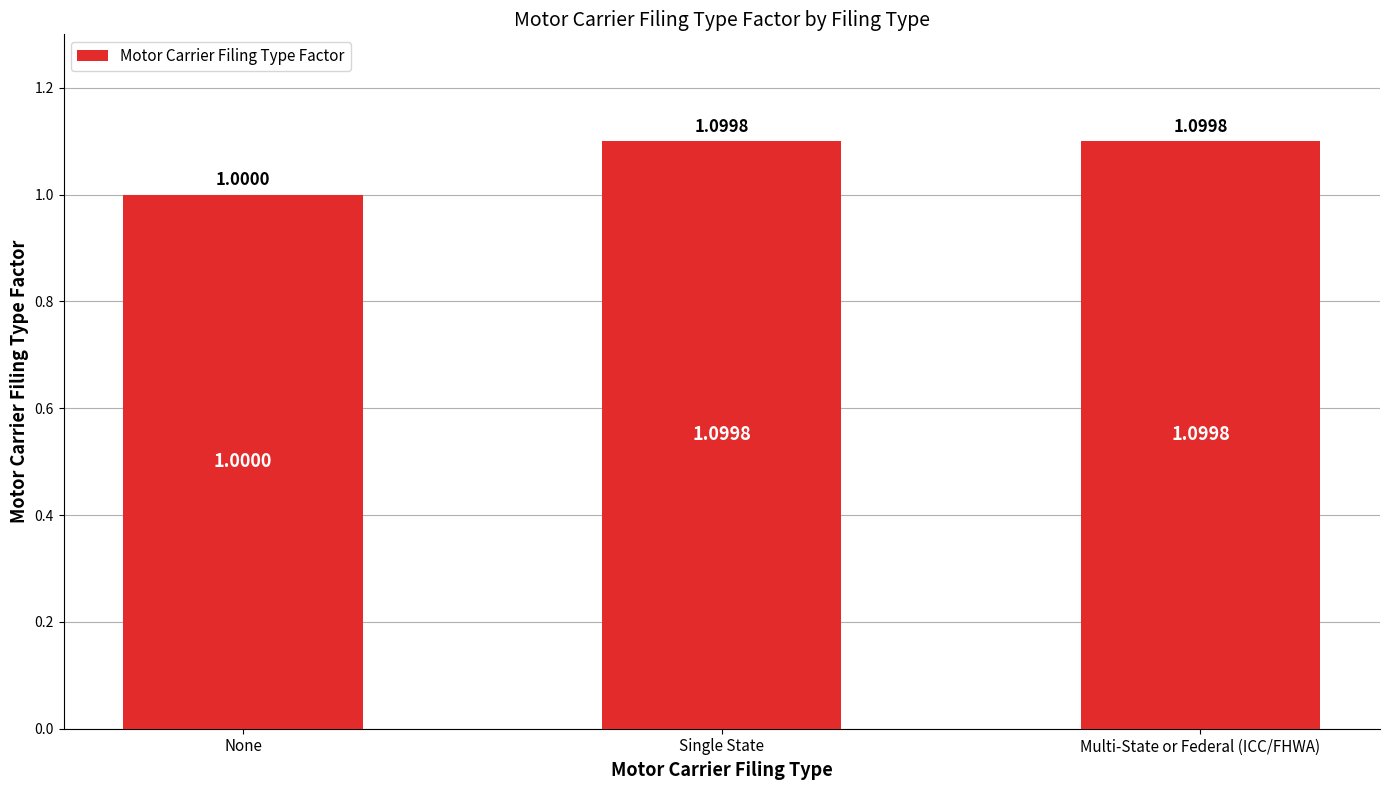

True or false: the data shows 0.4 at Multi-State or Federal (ICC/FHWA).

False